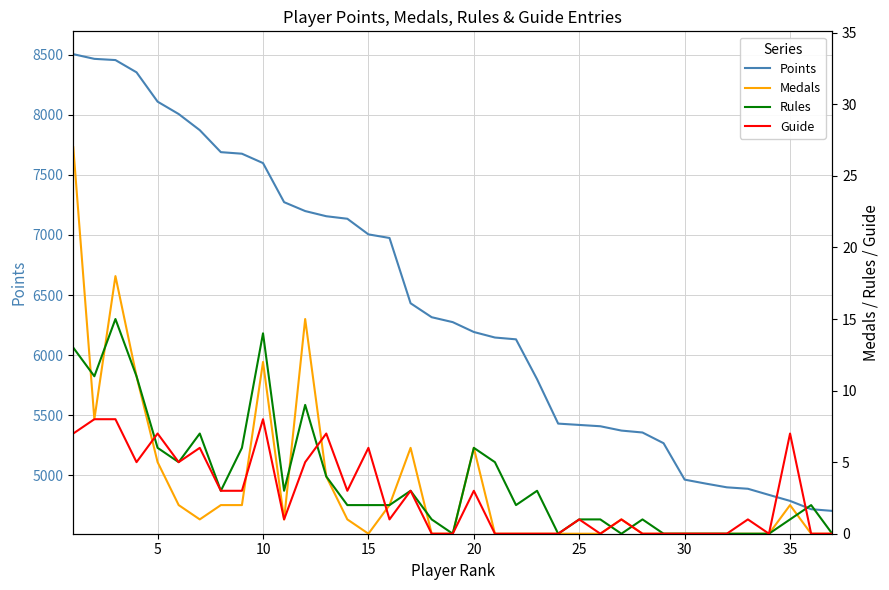

What is the difference between the second highest and second lowest values in the Medals series?

18